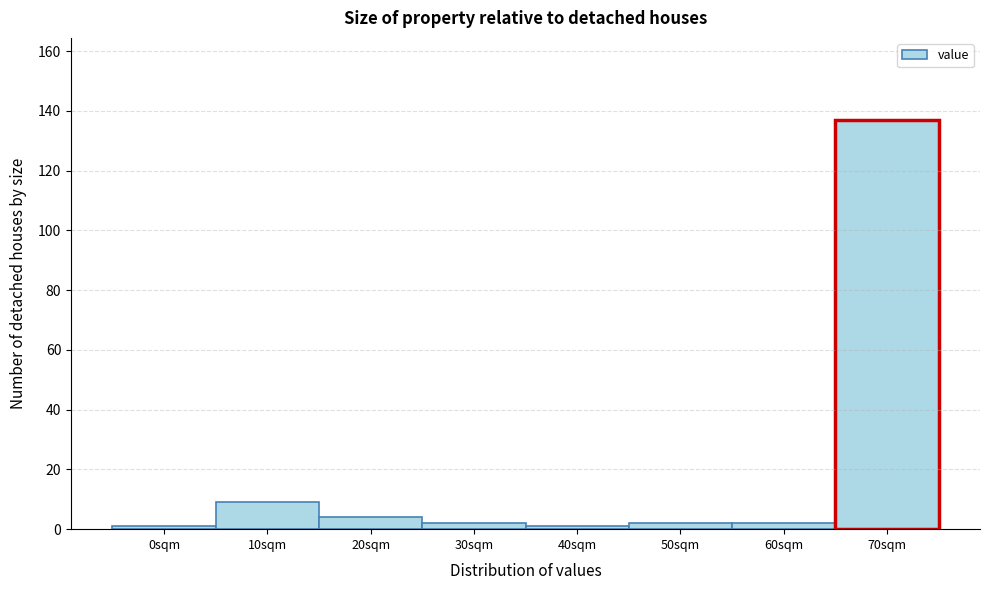

Reading left to right, extract all data points from this chart.

0sqm=1	10sqm=9	20sqm=4	30sqm=2	40sqm=1	50sqm=2	60sqm=2	70sqm=137